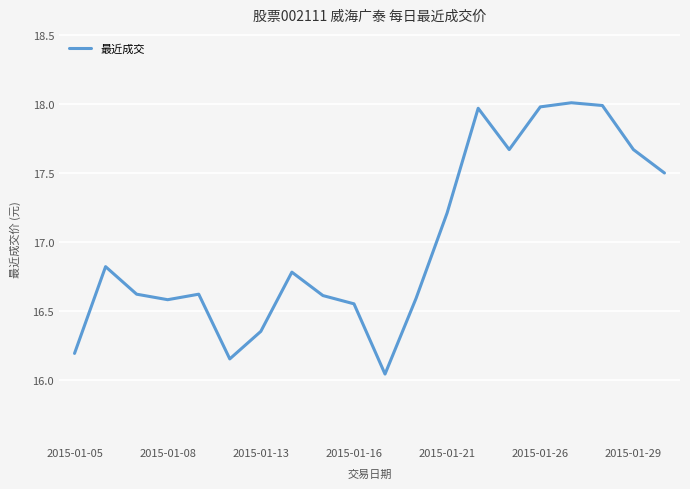

What is the difference between the maximum and minimum values?

2.0